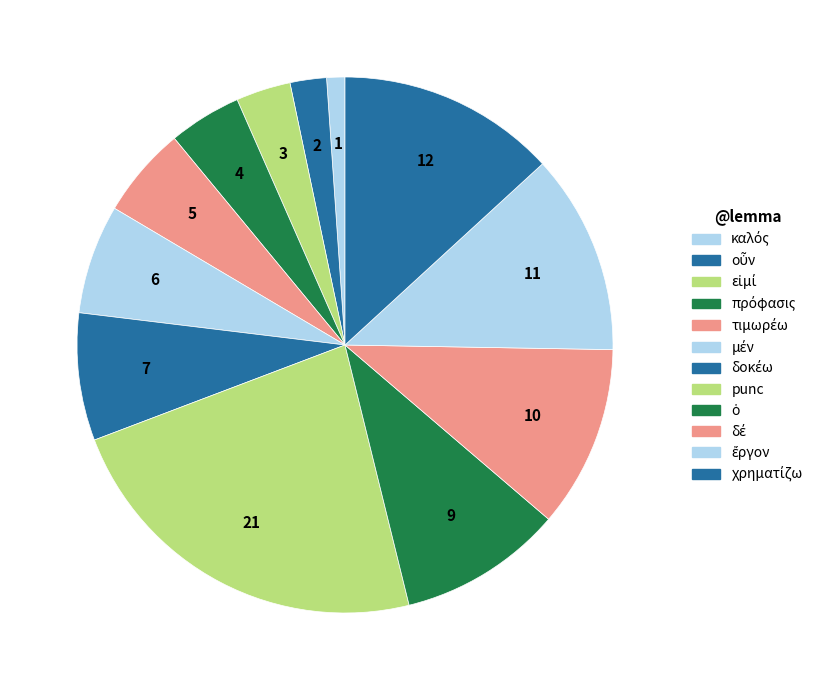

True or false: punc accounts for 19% of the total.

False